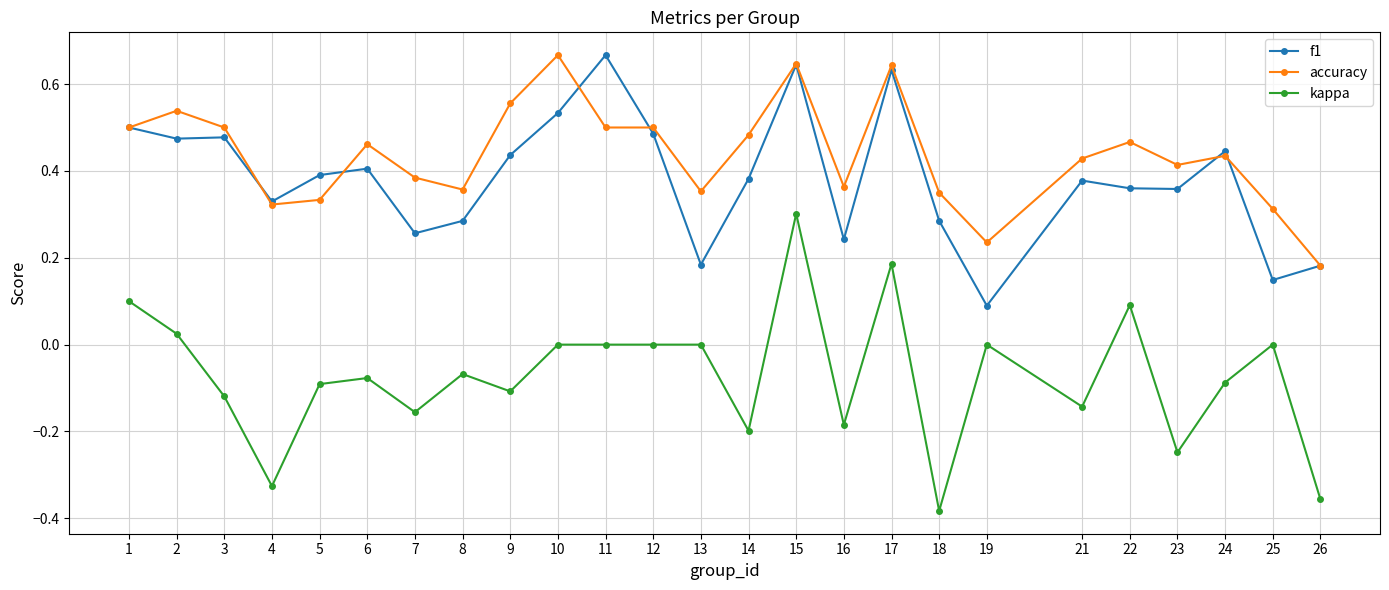

What is the total value across all series at 22?

0.9